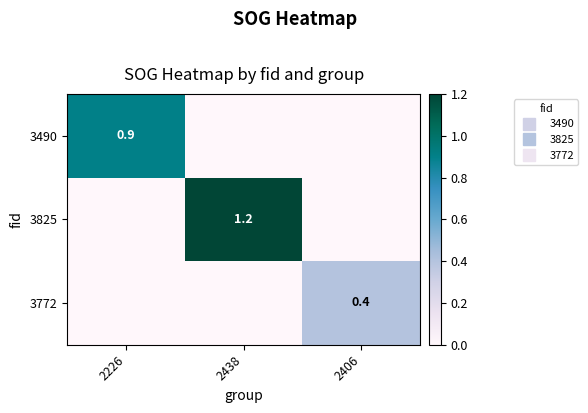

True or false: 3490 has a value of 0.0 at 2438.

True